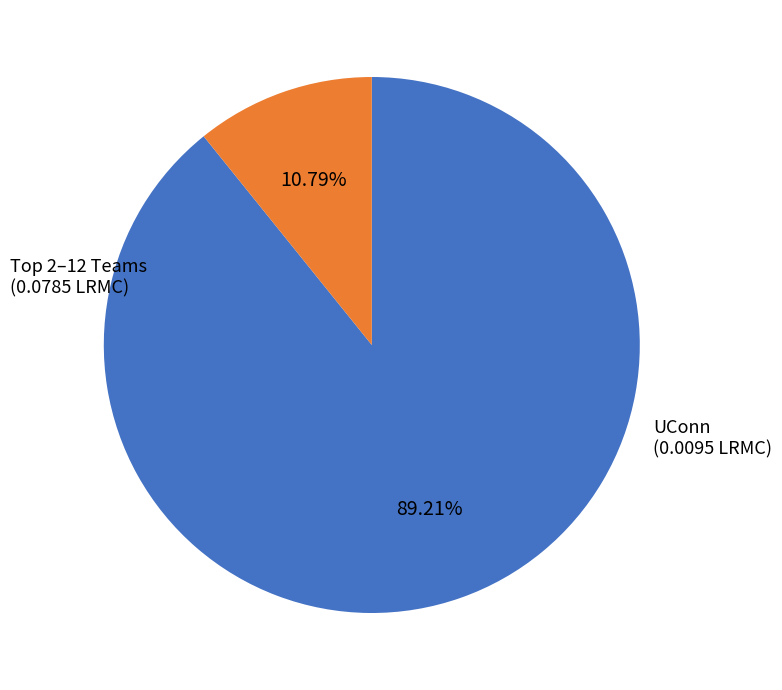

Is there any slice that represents more than half of the pie?

Yes